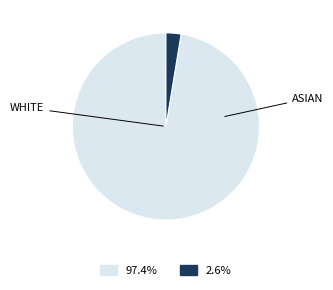

Is there a majority slice in this chart?

Yes